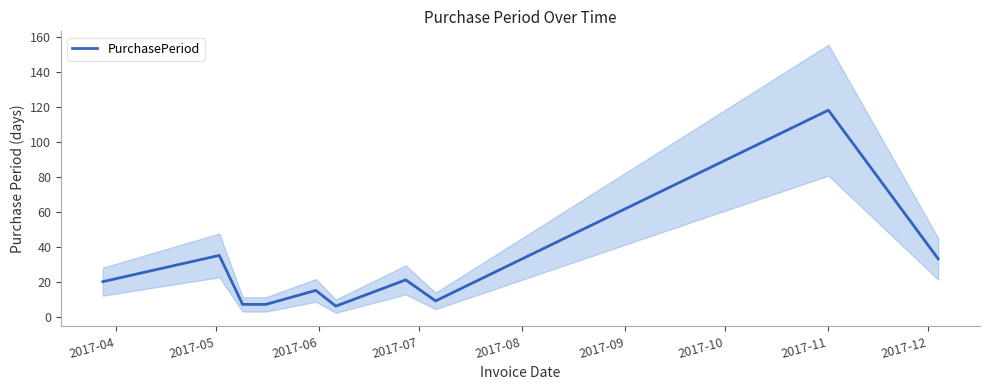

True or false: the data has more than 1 interior local peaks.

True